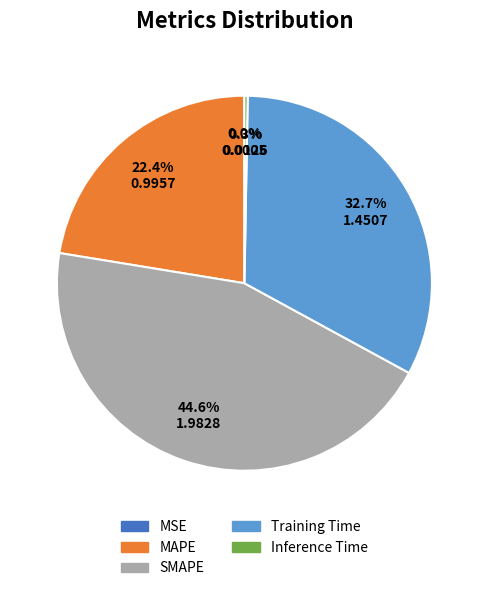

To the nearest percent, what is the combined percentage of Training Time and MAPE?

55%